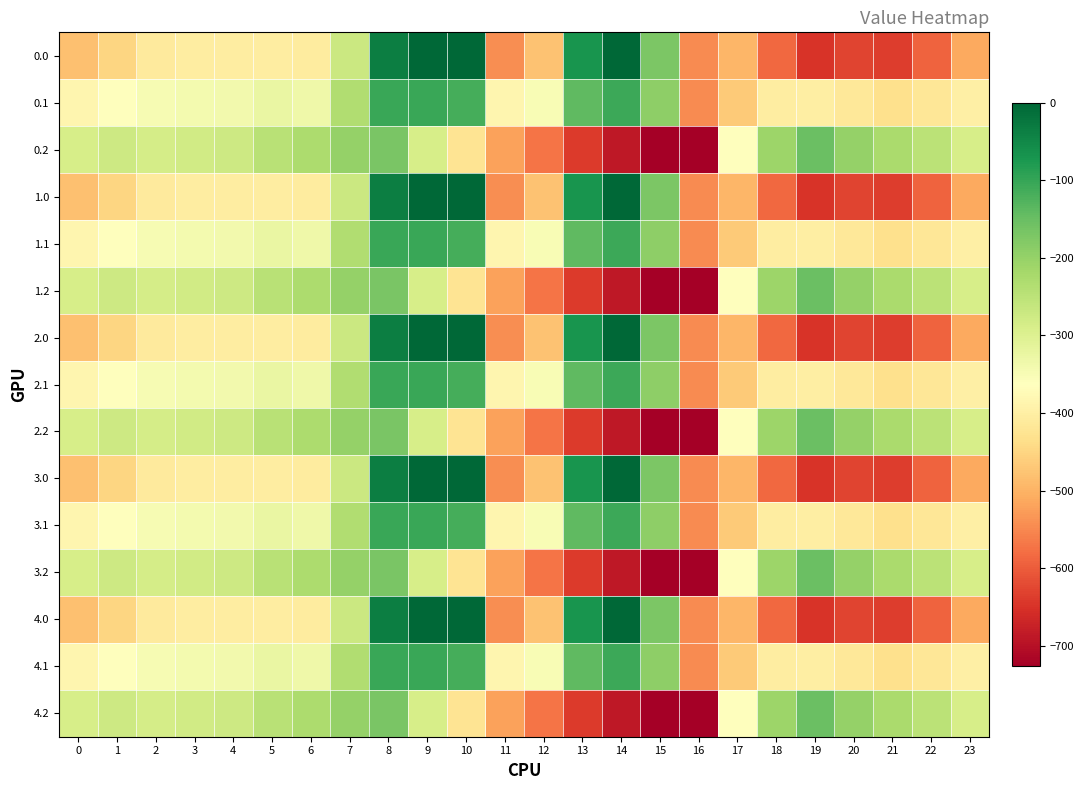

Reading left to right, extract all data points from this chart.

0.0: 0=-482.0	1=-449.5	2=-410.3	3=-404.4	4=-404.9	5=-403.8	6=-408.0	7=-270.7	8=-35.0	9=0.0	10=0.0	11=-544.3	12=-477.2	13=-70.2	14=-0.3	15=-172.8	16=-545.4	17=-494.8	18=-586.7	19=-649.2	20=-629.9	21=-638.4	22=-592.3	23=-511.3
0.1: 0=-384.6	1=-361.1	2=-347.9	3=-342.7	4=-339.6	5=-325.7	6=-332.2	7=-234.9	8=-102.3	9=-104.8	10=-114.0	11=-384.7	12=-350.8	13=-141.2	14=-105.5	15=-190.4	16=-547.3	17=-466.6	18=-405.4	19=-400.2	20=-414.5	21=-432.4	22=-419.9	23=-399.4
0.2: 0=-287.1	1=-272.7	2=-285.5	3=-281.0	4=-274.4	5=-245.0	6=-228.8	7=-199.0	8=-169.5	9=-288.5	10=-423.5	11=-520.6	12=-571.2	13=-640.4	14=-687.4	15=-725.8	16=-726.6	17=-362.4	18=-210.0	19=-151.0	20=-199.2	21=-226.4	22=-247.4	23=-287.5
1.0: 0=-482.0	1=-449.5	2=-410.3	3=-404.4	4=-404.9	5=-403.8	6=-408.0	7=-270.7	8=-35.0	9=0.0	10=0.0	11=-544.3	12=-477.2	13=-70.2	14=-0.3	15=-172.8	16=-545.4	17=-494.8	18=-586.7	19=-649.2	20=-629.9	21=-638.4	22=-592.3	23=-511.3
1.1: 0=-384.6	1=-361.1	2=-347.9	3=-342.7	4=-339.6	5=-325.7	6=-332.2	7=-234.9	8=-102.3	9=-104.8	10=-114.0	11=-384.7	12=-350.8	13=-141.2	14=-105.5	15=-190.4	16=-547.3	17=-466.6	18=-405.4	19=-400.2	20=-414.5	21=-432.4	22=-419.9	23=-399.4
1.2: 0=-287.1	1=-272.7	2=-285.5	3=-281.0	4=-274.4	5=-245.0	6=-228.8	7=-199.0	8=-169.5	9=-288.5	10=-423.5	11=-520.6	12=-571.2	13=-640.4	14=-687.4	15=-725.8	16=-726.6	17=-362.4	18=-210.0	19=-151.0	20=-199.2	21=-226.4	22=-247.4	23=-287.5
2.0: 0=-482.0	1=-449.5	2=-410.3	3=-404.4	4=-404.9	5=-403.8	6=-408.0	7=-270.7	8=-35.0	9=0.0	10=0.0	11=-544.3	12=-477.2	13=-70.2	14=-0.3	15=-172.8	16=-545.4	17=-494.8	18=-586.7	19=-649.2	20=-629.9	21=-638.4	22=-592.3	23=-511.3
2.1: 0=-384.6	1=-361.1	2=-347.9	3=-342.7	4=-339.6	5=-325.7	6=-332.2	7=-234.9	8=-102.3	9=-104.8	10=-114.0	11=-384.7	12=-350.8	13=-141.2	14=-105.5	15=-190.4	16=-547.3	17=-466.6	18=-405.4	19=-400.2	20=-414.5	21=-432.4	22=-419.9	23=-399.4
2.2: 0=-287.1	1=-272.7	2=-285.5	3=-281.0	4=-274.4	5=-245.0	6=-228.8	7=-199.0	8=-169.5	9=-288.5	10=-423.5	11=-520.6	12=-571.2	13=-640.4	14=-687.4	15=-725.8	16=-726.6	17=-362.4	18=-210.0	19=-151.0	20=-199.2	21=-226.4	22=-247.4	23=-287.5
3.0: 0=-482.0	1=-449.5	2=-410.3	3=-404.4	4=-404.9	5=-403.8	6=-408.0	7=-270.7	8=-35.0	9=0.0	10=0.0	11=-544.3	12=-477.2	13=-70.2	14=-0.3	15=-172.8	16=-545.4	17=-494.8	18=-586.7	19=-649.2	20=-629.9	21=-638.4	22=-592.3	23=-511.3
3.1: 0=-384.6	1=-361.1	2=-347.9	3=-342.7	4=-339.6	5=-325.7	6=-332.2	7=-234.9	8=-102.3	9=-104.8	10=-114.0	11=-384.7	12=-350.8	13=-141.2	14=-105.5	15=-190.4	16=-547.3	17=-466.6	18=-405.4	19=-400.2	20=-414.5	21=-432.4	22=-419.9	23=-399.4
3.2: 0=-287.1	1=-272.7	2=-285.5	3=-281.0	4=-274.4	5=-245.0	6=-228.8	7=-199.0	8=-169.5	9=-288.5	10=-423.5	11=-520.6	12=-571.2	13=-640.4	14=-687.4	15=-725.8	16=-726.6	17=-362.4	18=-210.0	19=-151.0	20=-199.2	21=-226.4	22=-247.4	23=-287.5
4.0: 0=-482.0	1=-449.5	2=-410.3	3=-404.4	4=-404.9	5=-403.8	6=-408.0	7=-270.7	8=-35.0	9=0.0	10=0.0	11=-544.3	12=-477.2	13=-70.2	14=-0.3	15=-172.8	16=-545.4	17=-494.8	18=-586.7	19=-649.2	20=-629.9	21=-638.4	22=-592.3	23=-511.3
4.1: 0=-384.6	1=-361.1	2=-347.9	3=-342.7	4=-339.6	5=-325.7	6=-332.2	7=-234.9	8=-102.3	9=-104.8	10=-114.0	11=-384.7	12=-350.8	13=-141.2	14=-105.5	15=-190.4	16=-547.3	17=-466.6	18=-405.4	19=-400.2	20=-414.5	21=-432.4	22=-419.9	23=-399.4
4.2: 0=-287.1	1=-272.7	2=-285.5	3=-281.0	4=-274.4	5=-245.0	6=-228.8	7=-199.0	8=-169.5	9=-288.5	10=-423.5	11=-520.6	12=-571.2	13=-640.4	14=-687.4	15=-725.8	16=-726.6	17=-362.4	18=-210.0	19=-151.0	20=-199.2	21=-226.4	22=-247.4	23=-287.5